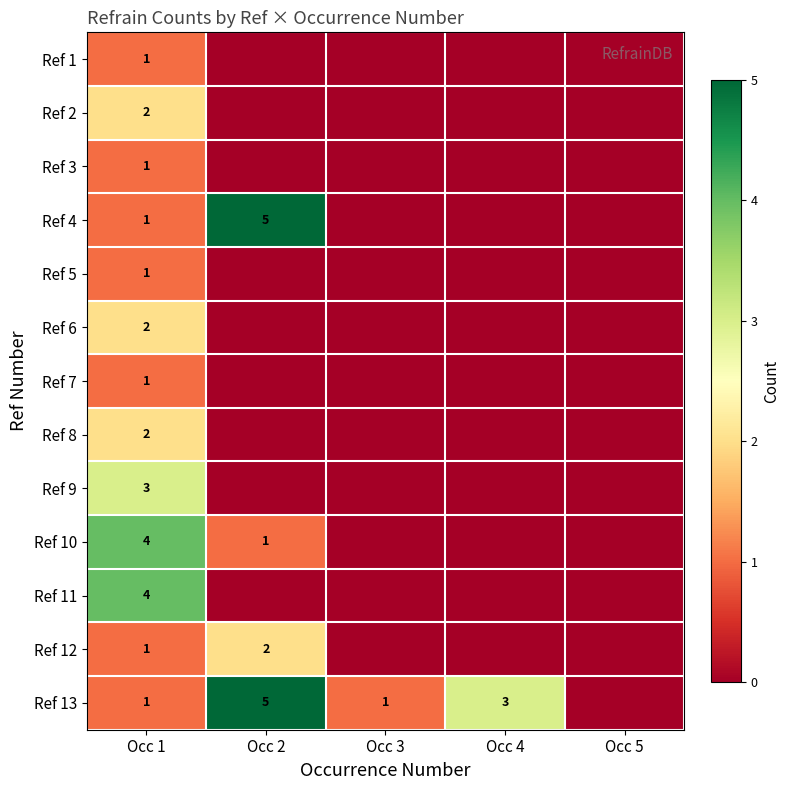

Is it true that Ref 4 equals 7 at Occ 2?

False